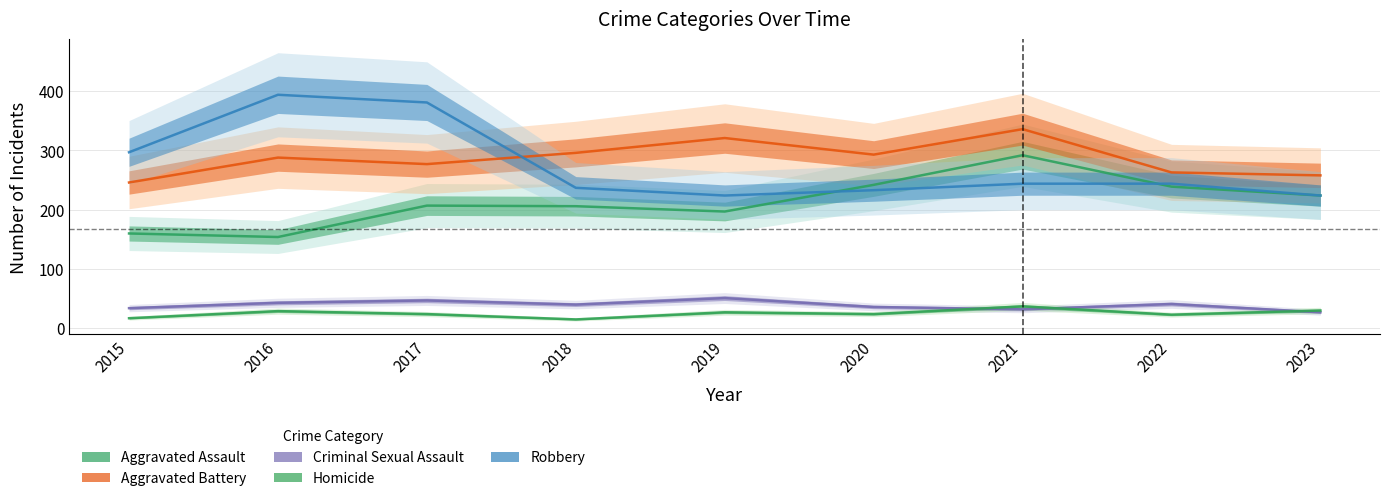

What is the maximum value for Criminal Sexual Assault?

51